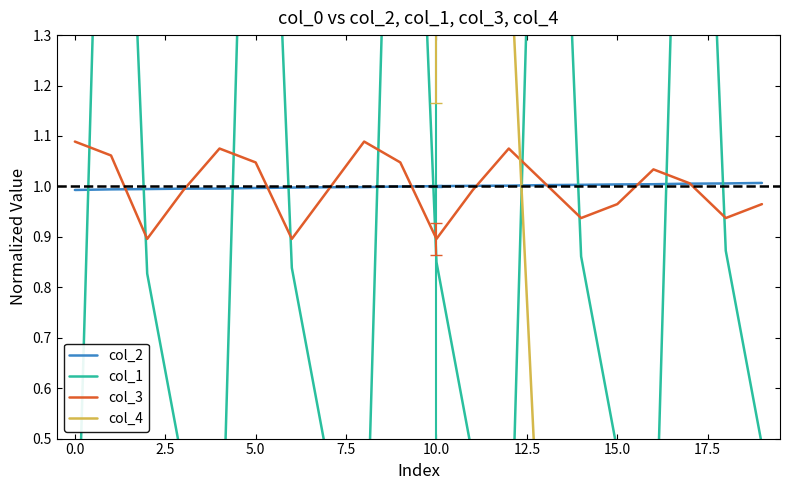

Rank the series by their maximum value, from highest to lowest.

col_1, col_4, col_3, col_2